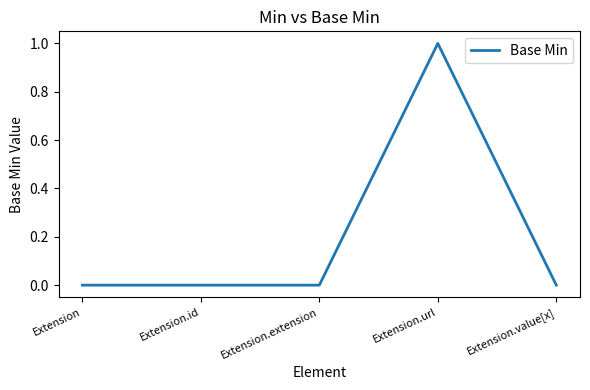

What is the change in value from Extension to Extension.url?

+1